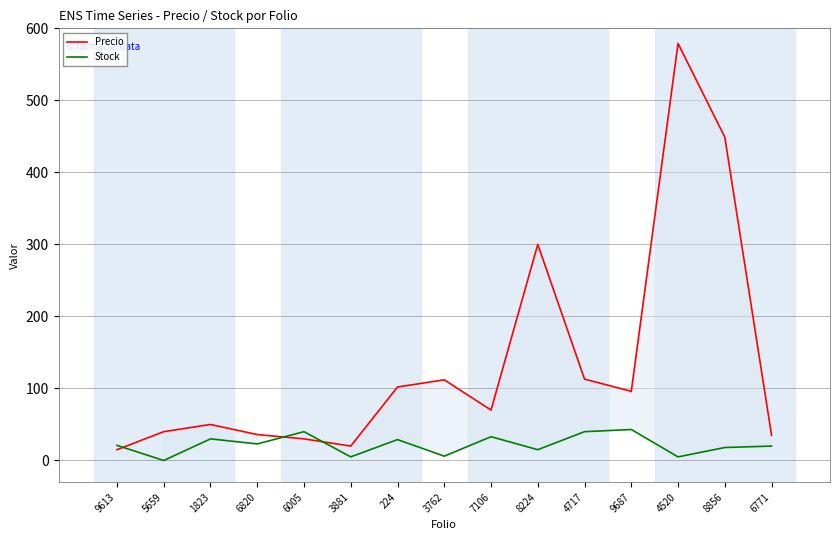

Which has a higher value, 6771 or 4520?

4520